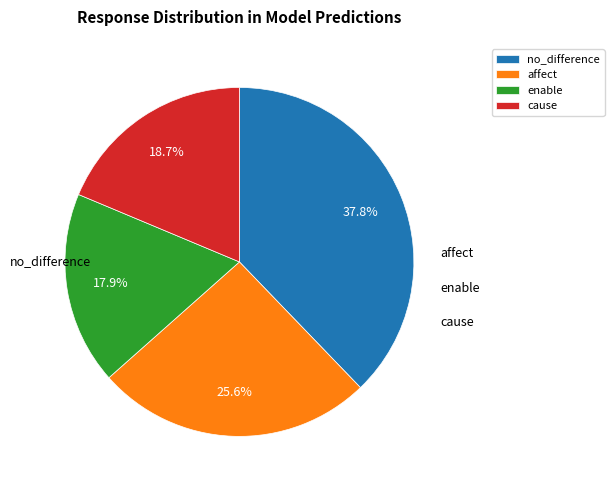

Which slice is the largest?

no_difference